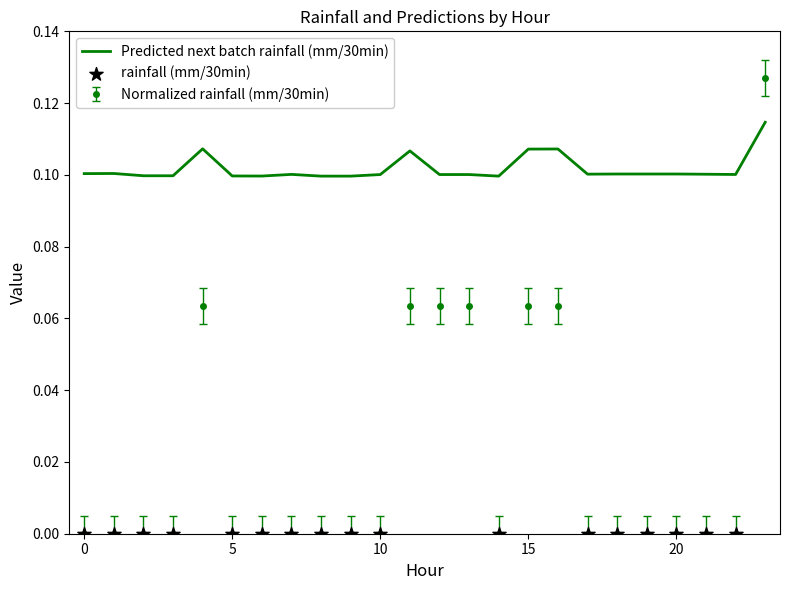

True or false: Normalized rainfall (mm/30min) and Predicted next batch rainfall (mm/30min) intersect in this chart.

True